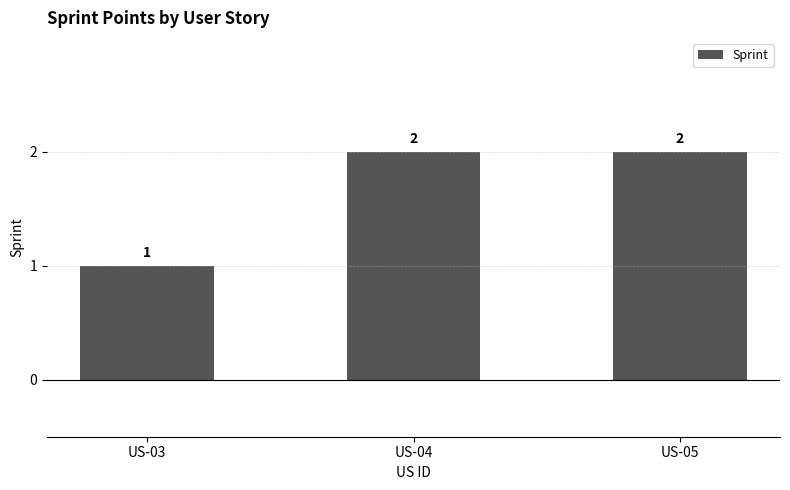

The chart shows a value of 2 at US-03. True or false?

False